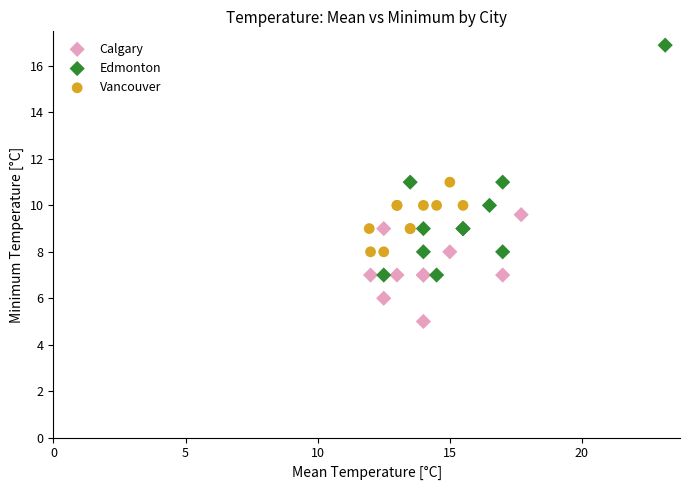

Which series has the largest Y range (max minus min)?

Edmonton